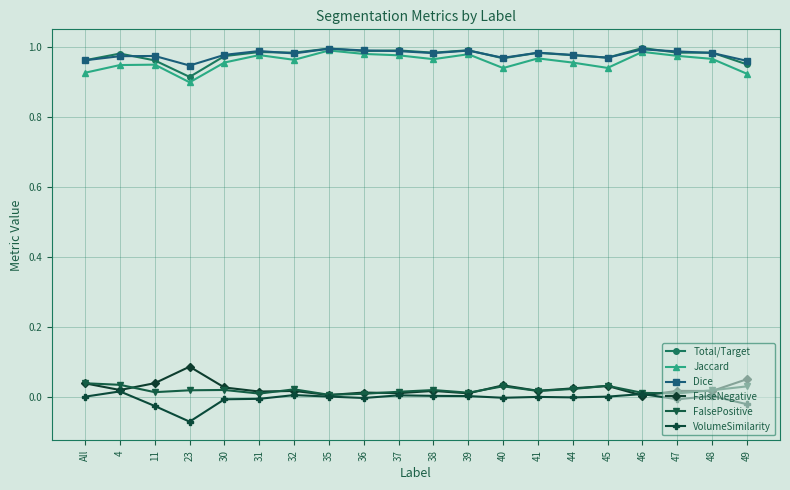

At which category does VolumeSimilarity reach its first local valley?

23